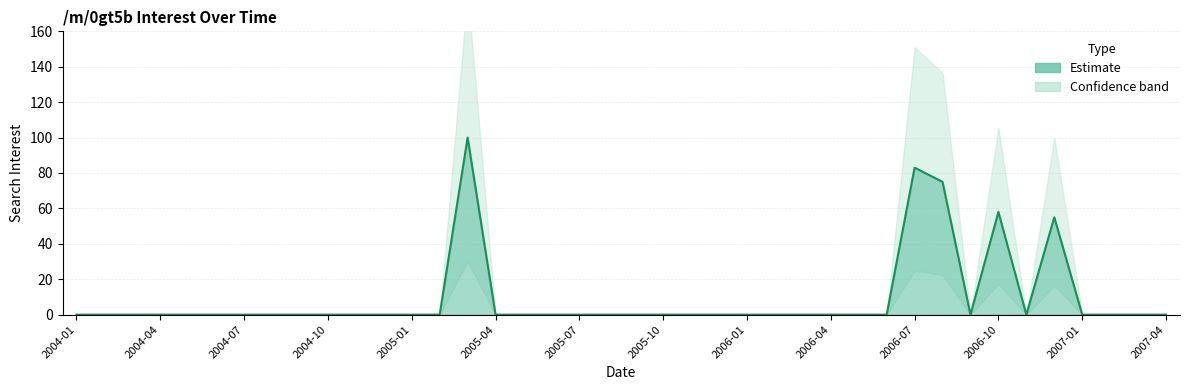

Reading left to right, list all the values displayed in this chart.

0	0	0	0	0	0	0	0	0	0	0	0	0	0	100	0	0	0	0	0	0	0	0	0	0	0	0	0	0	0	83	75	0	58	0	55	0	0	0	0